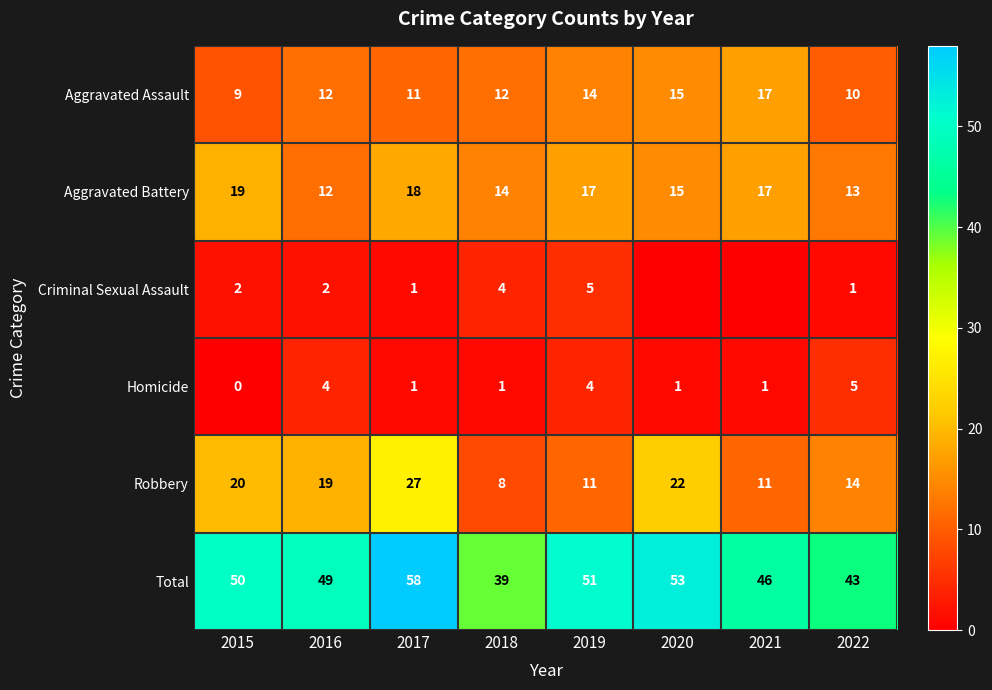

What is the difference between the maximum and minimum values in the Robbery series?

19